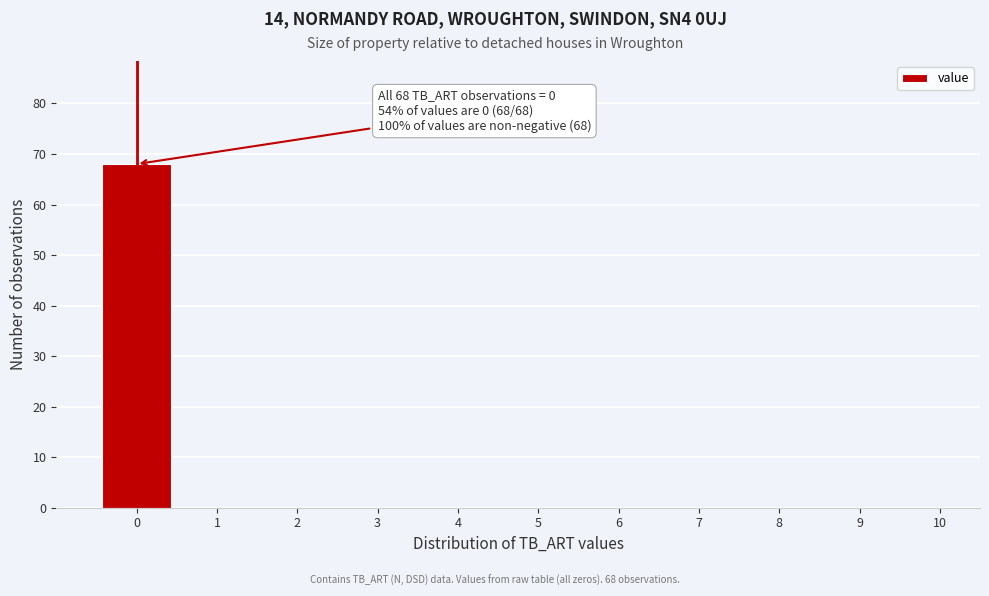

Which range on the x-axis has the tallest bar?

-0.5 to 0.5